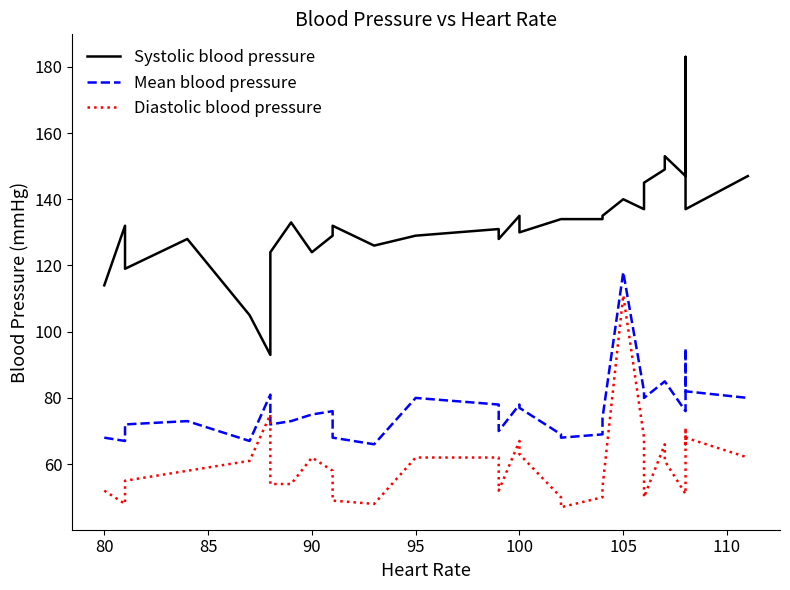

Rank the series by their average value, from lowest to highest.

Diastolic blood pressure, Mean blood pressure, Systolic blood pressure